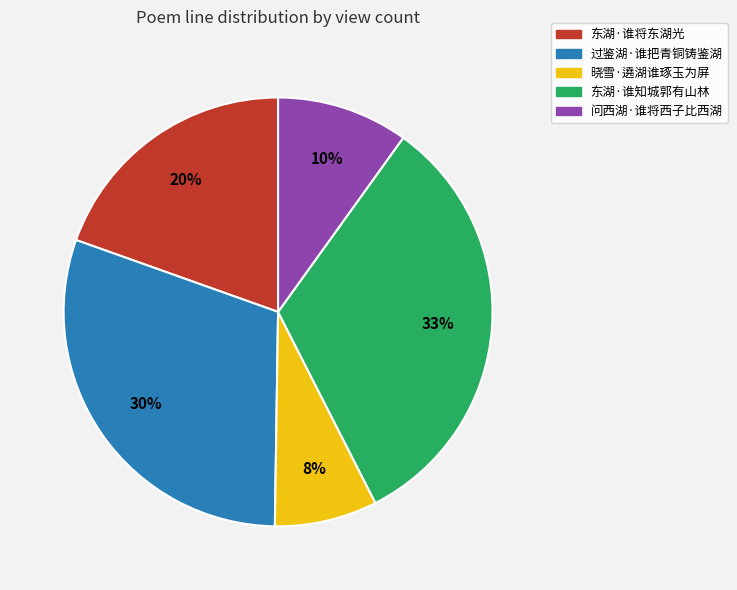

To the nearest percent, what is the average slice percentage?

20%